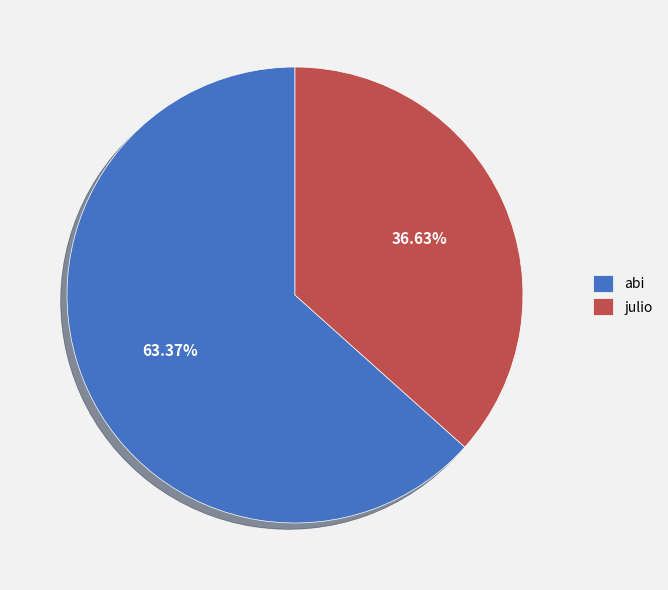

To the nearest percent, what is the difference between the abi and julio slice percentages?

27%